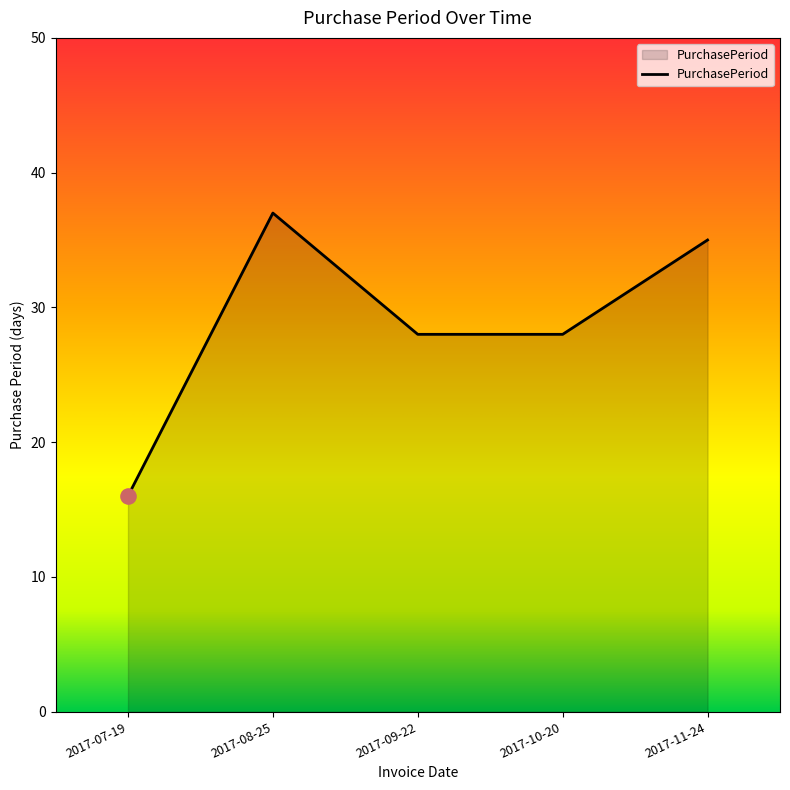

Which has a higher value, 2017-10-20 or 2017-11-24?

2017-11-24